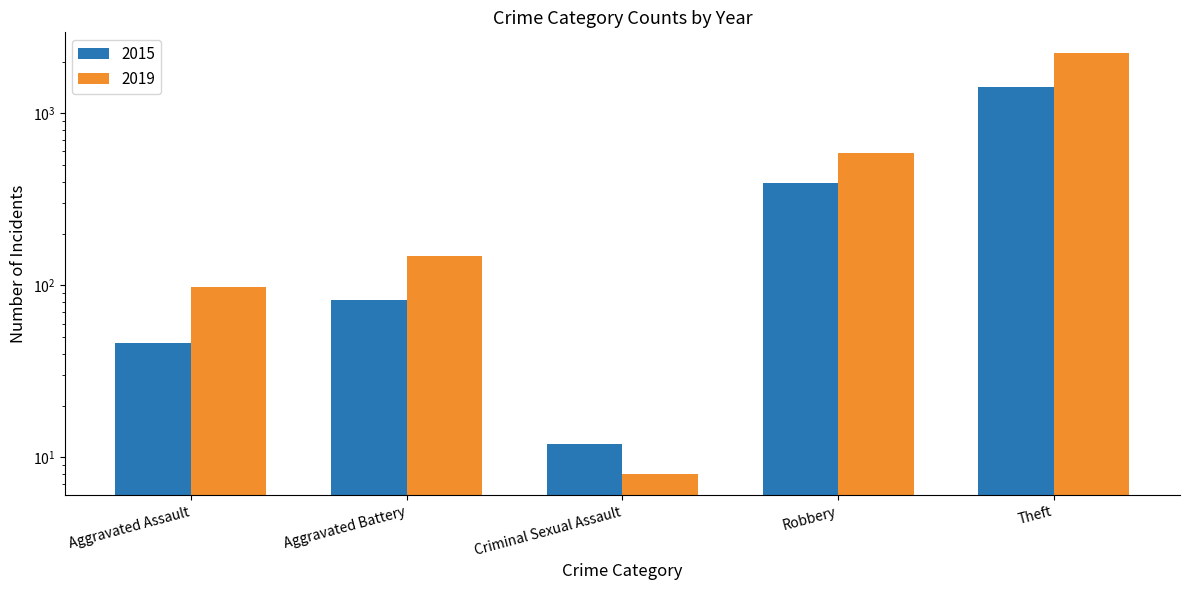

Between Aggravated Battery and Criminal Sexual Assault, which series saw the biggest shift?

2019